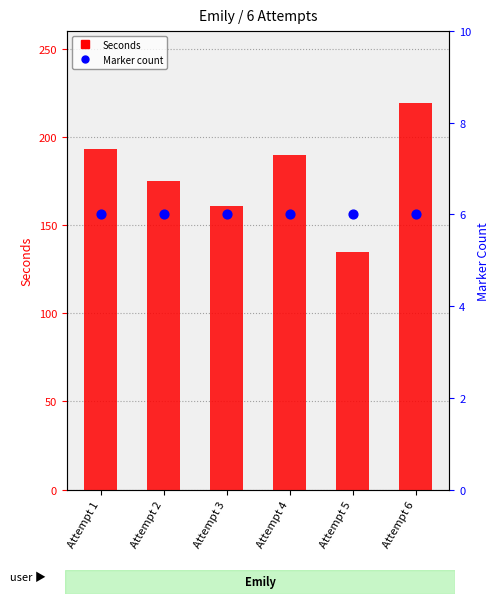

Which series contains the lowest Y value?

Marker count